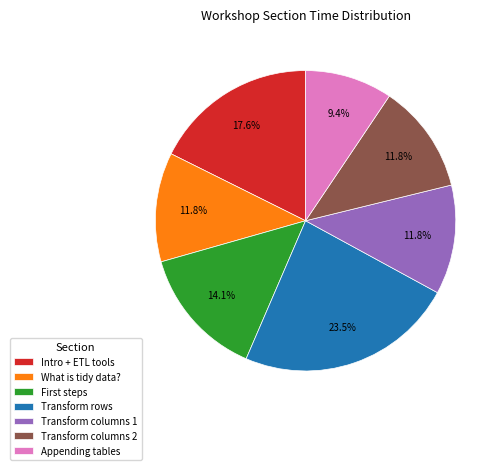

Is it true that Appending tables is 9% of the pie?

True